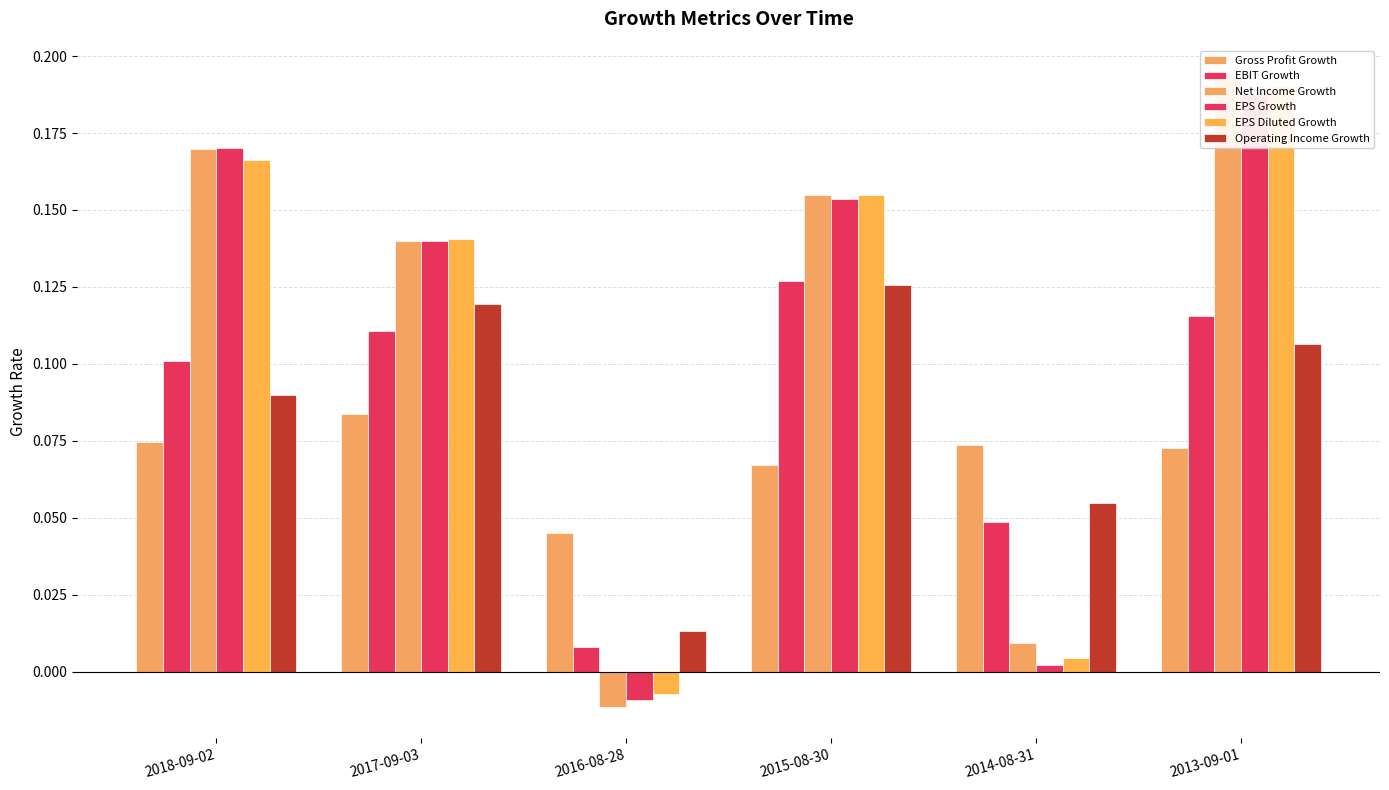

The EBIT Growth series shows 0.1 at 2015-08-30. True or false?

True